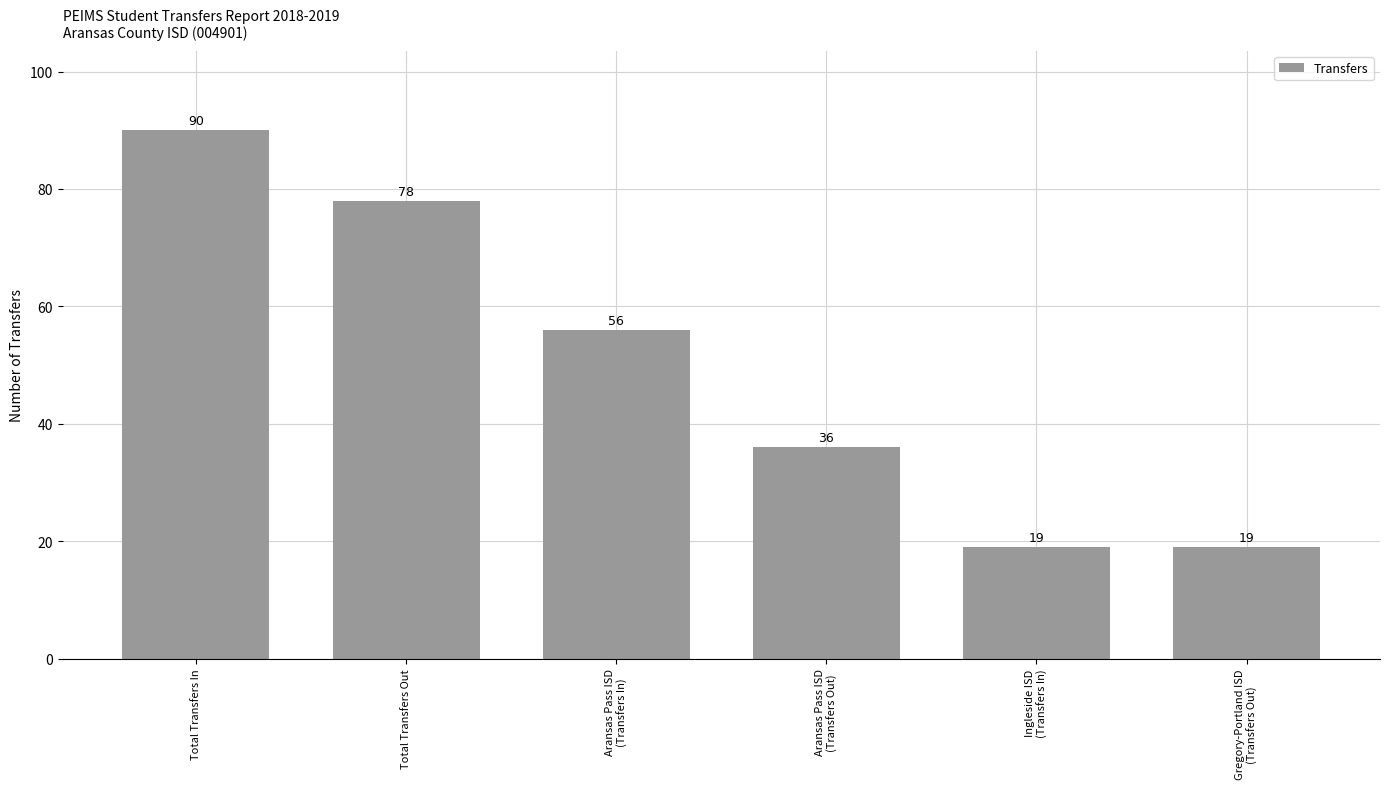

What is the value of the 5th bar from the left?

19